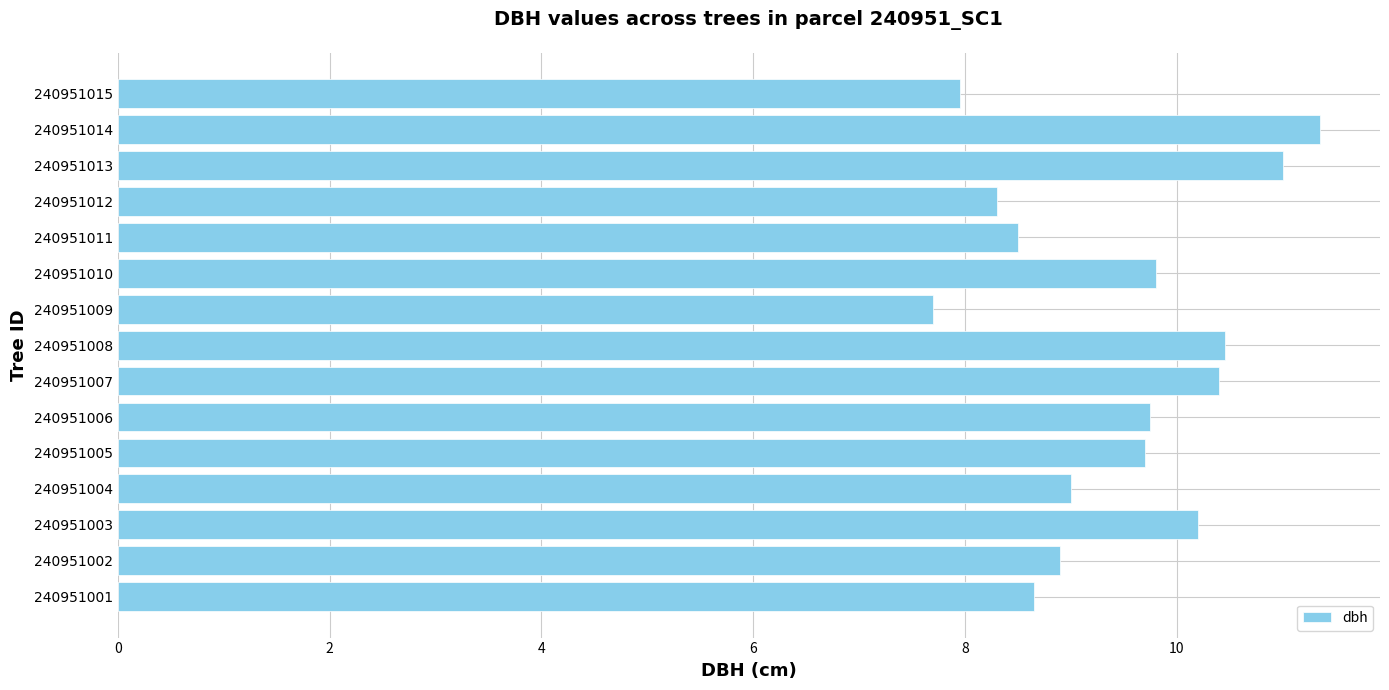

What is the average value?

9.4